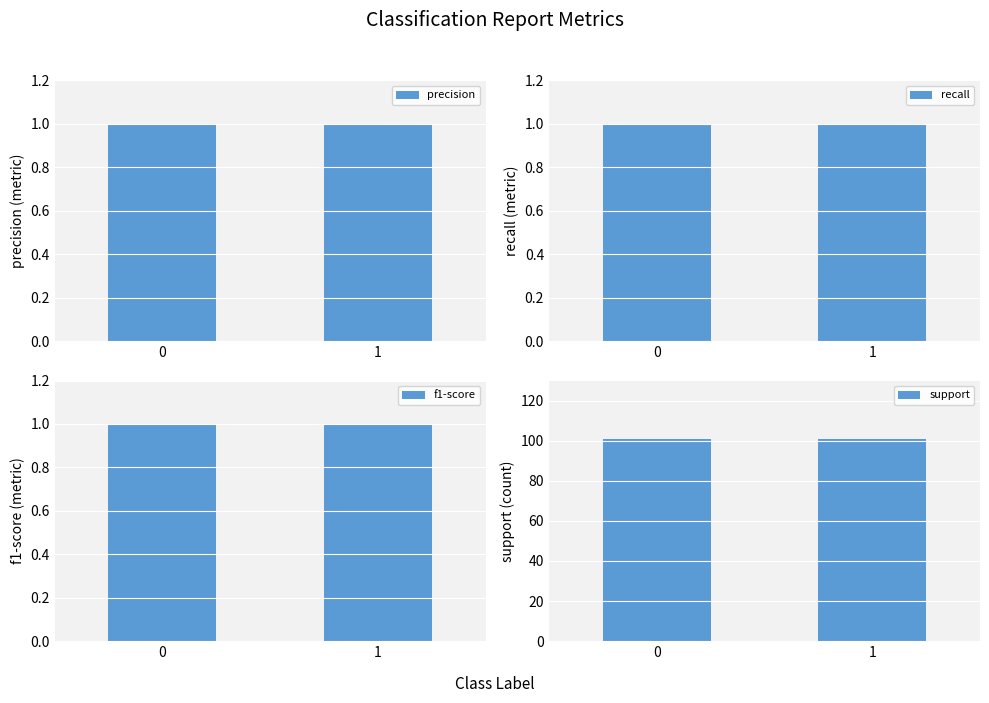

What are all the series names shown in the legend?

precision, recall, f1-score, support